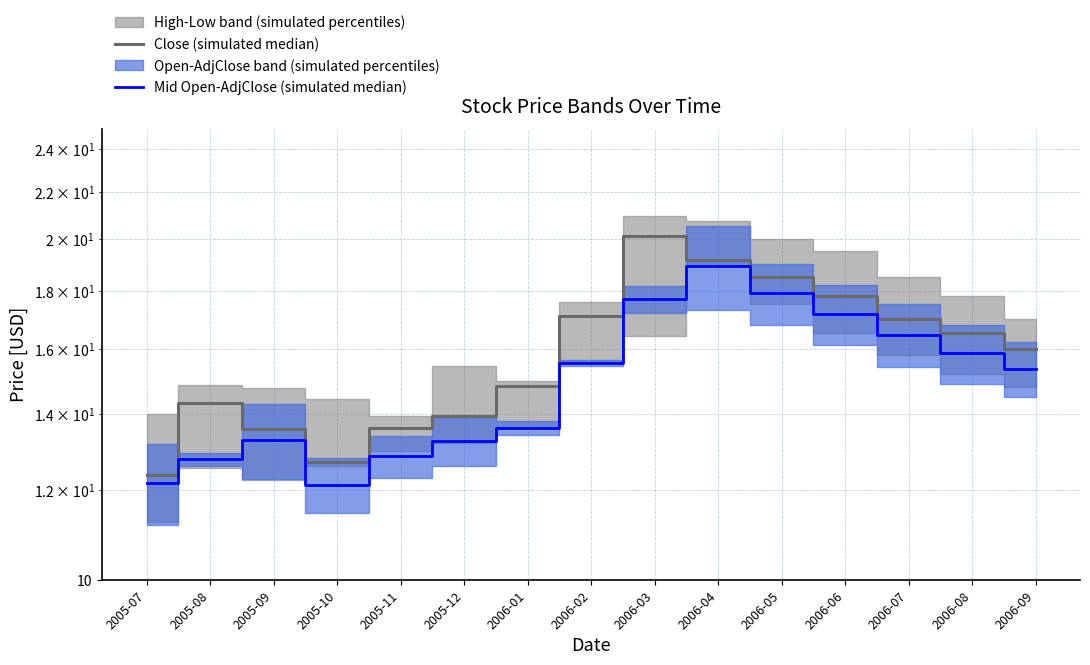

What is the label of the 10th point from the right?

2005-12